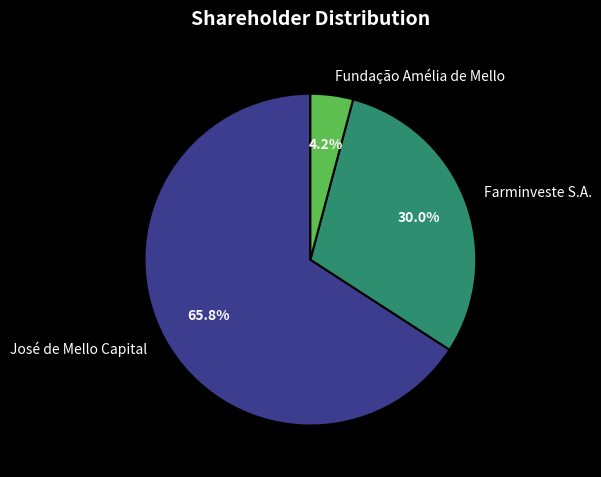

Combined, do Farminveste S.A. and José de Mello Capital account for over 50%?

Yes